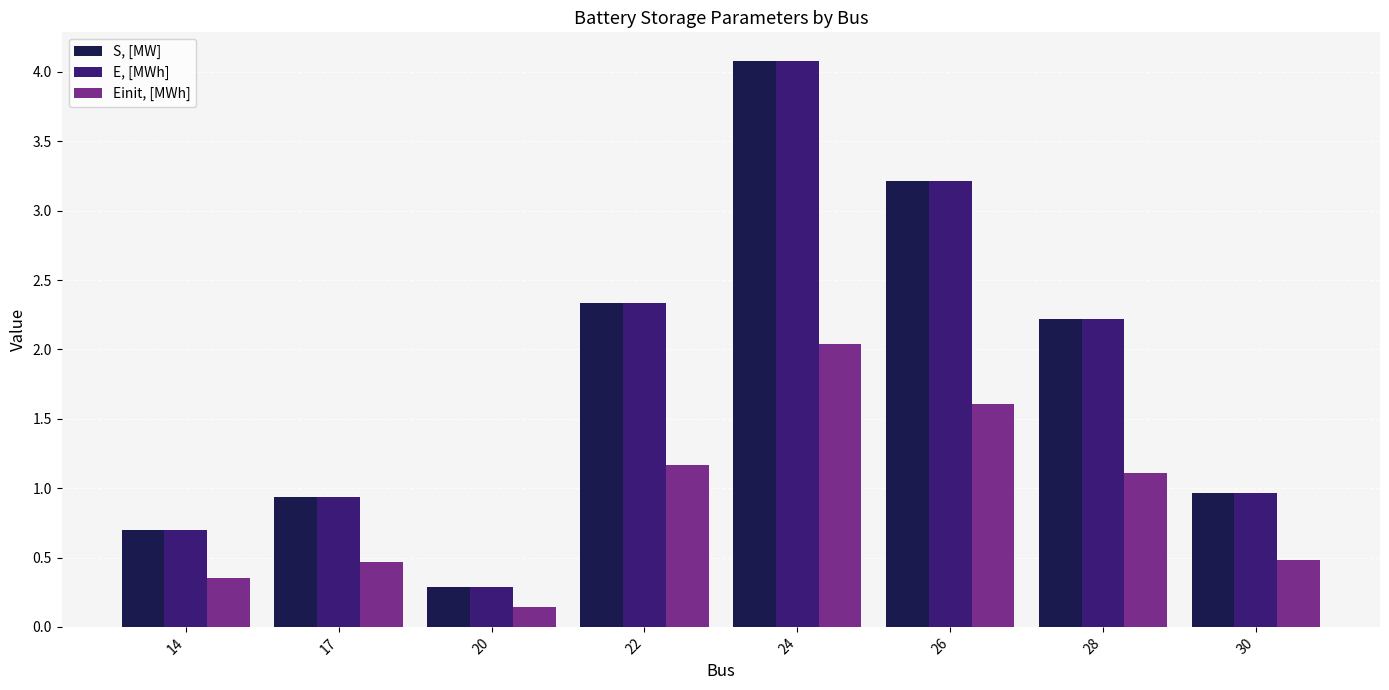

What are all the series names shown in the legend?

S, [MW], E, [MWh], Einit, [MWh]